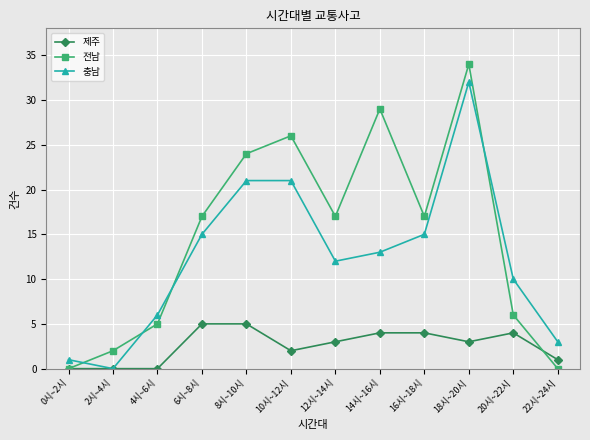

What are all the series names shown in the legend?

제주, 전남, 충남